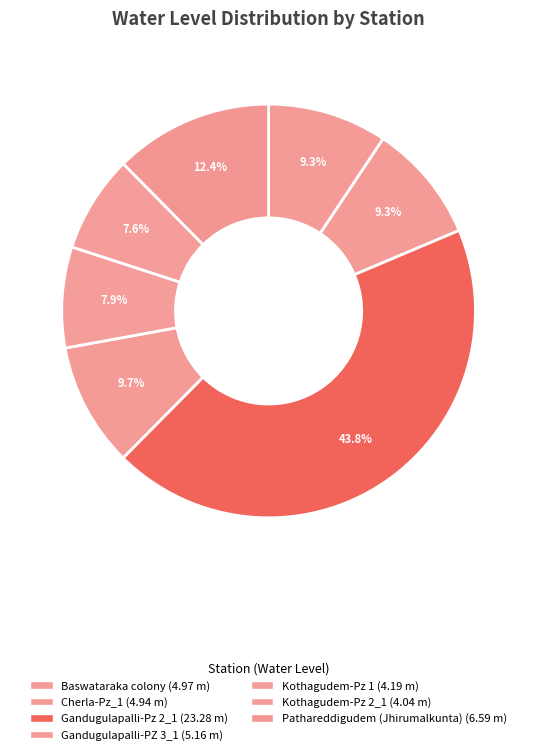

Does Baswataraka colony account for over 50% of the chart?

No